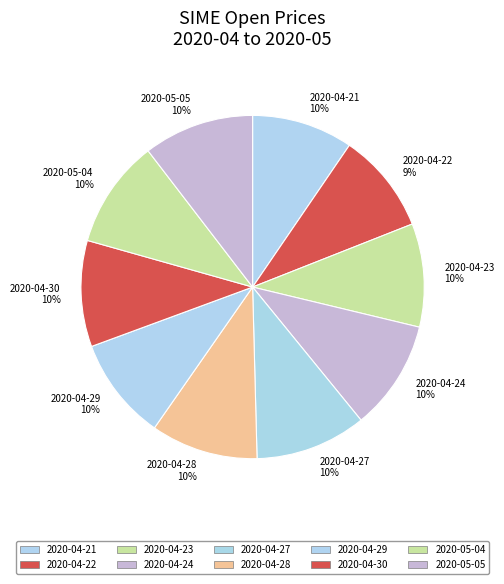

To the nearest percent, what portion does 2020-04-24 represent?

10%